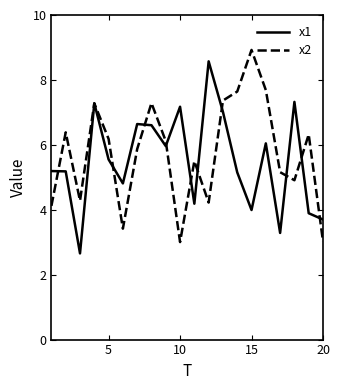

What is the maximum value shown in the chart?

8.9